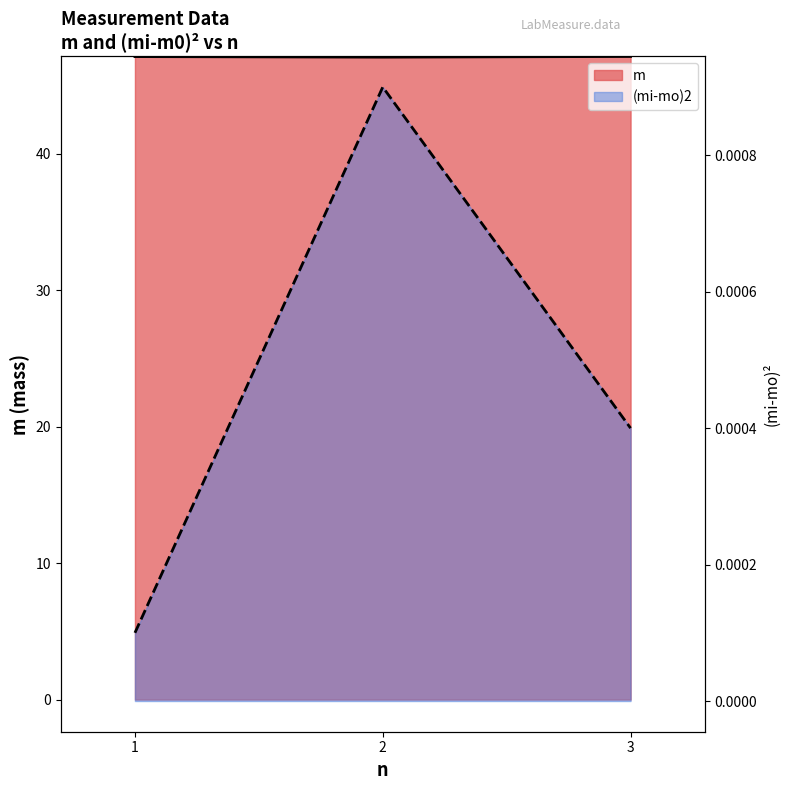

Is the value of (mi-mo)2 at 2 greater than the value of m at 1?

No